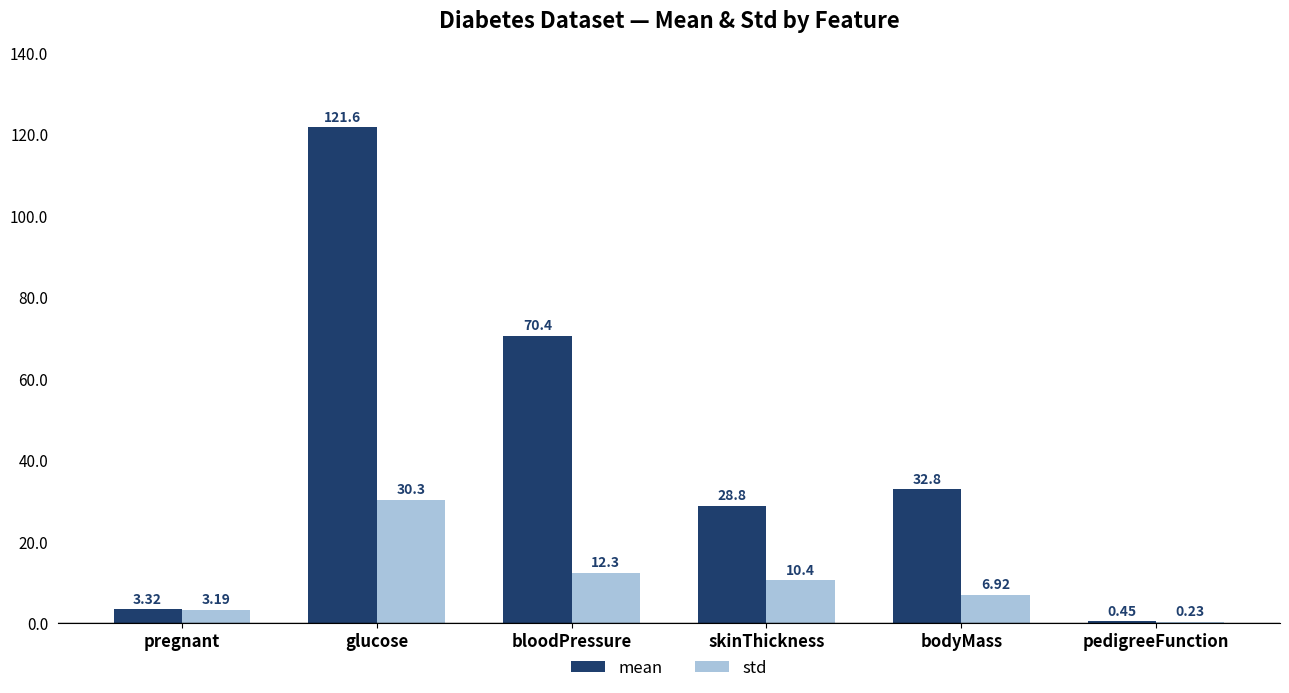

Which series has the largest total across all categories?

mean